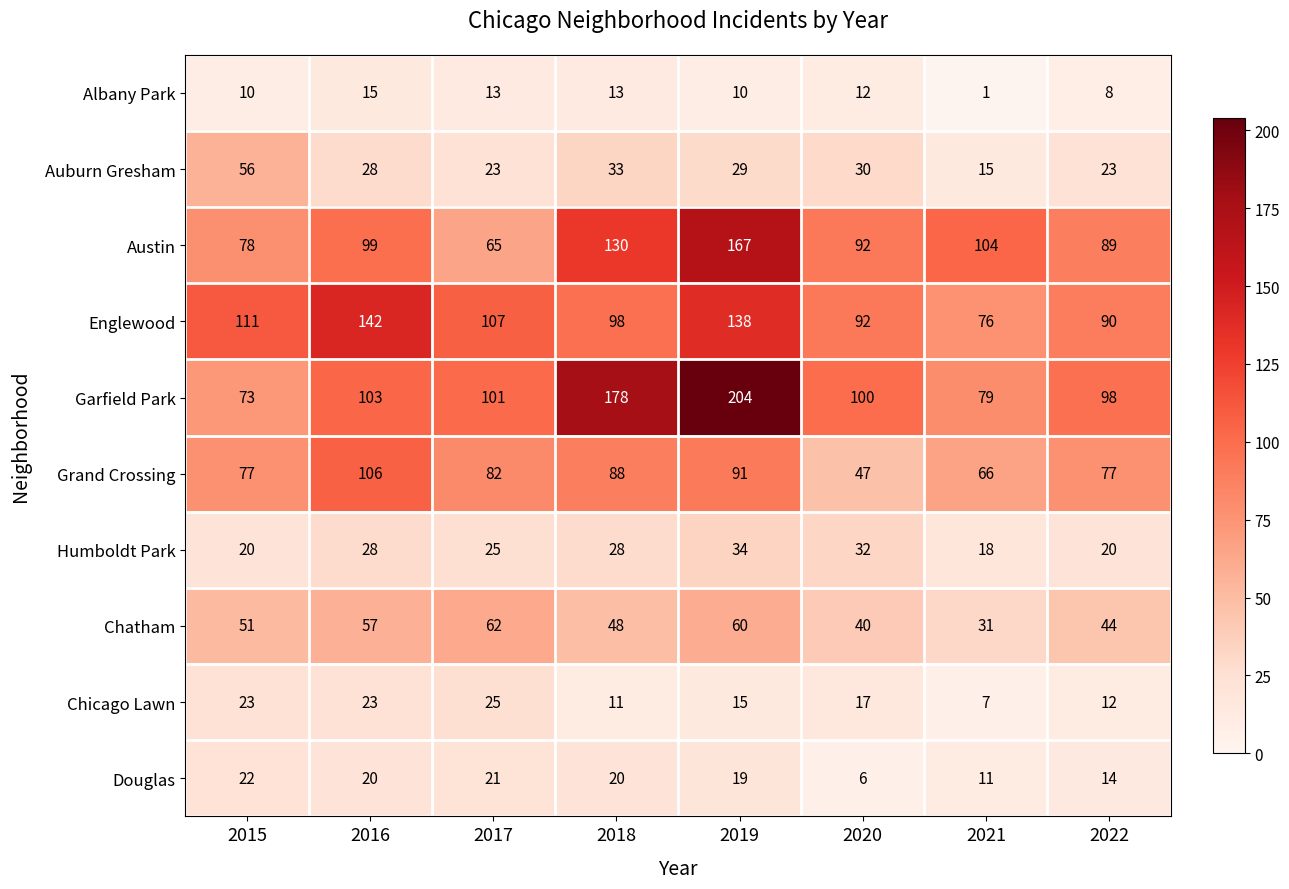

What is the lowest value of the Chicago Lawn series?

7